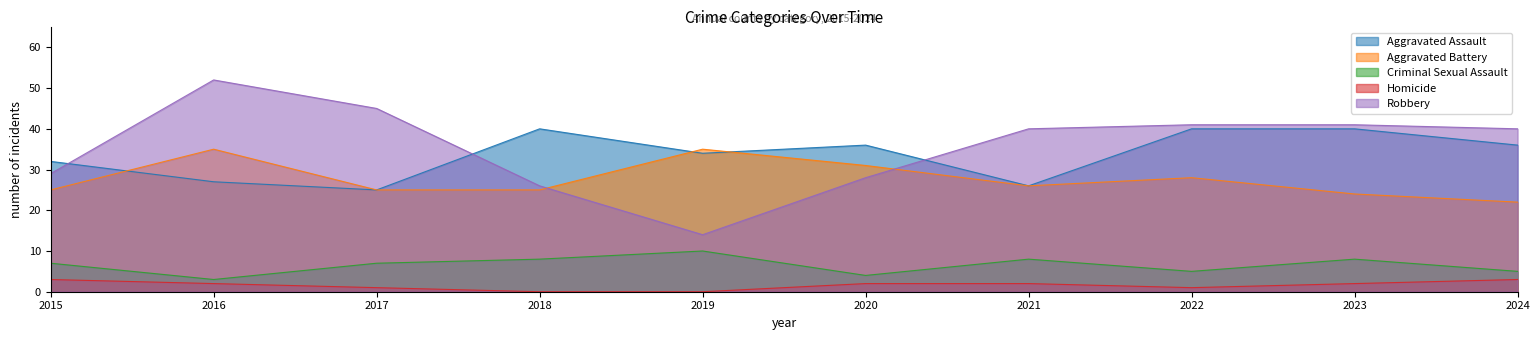

At which category does the chart reach its peak across all series?

2016